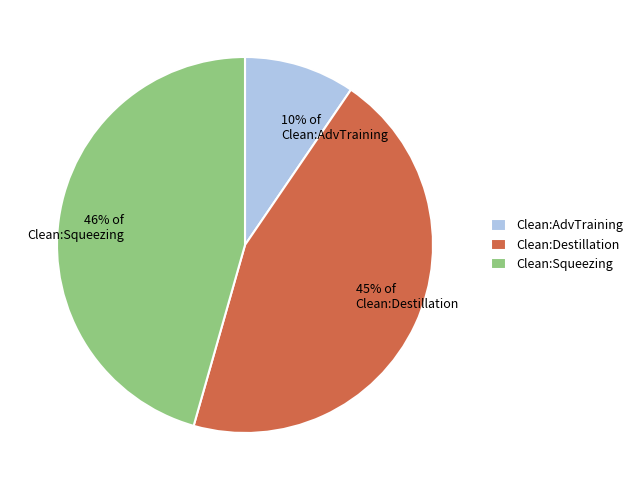

Which has a higher value, 46% of Clean:Squeezing or 45% of Clean:Destillation?

46% of Clean:Squeezing